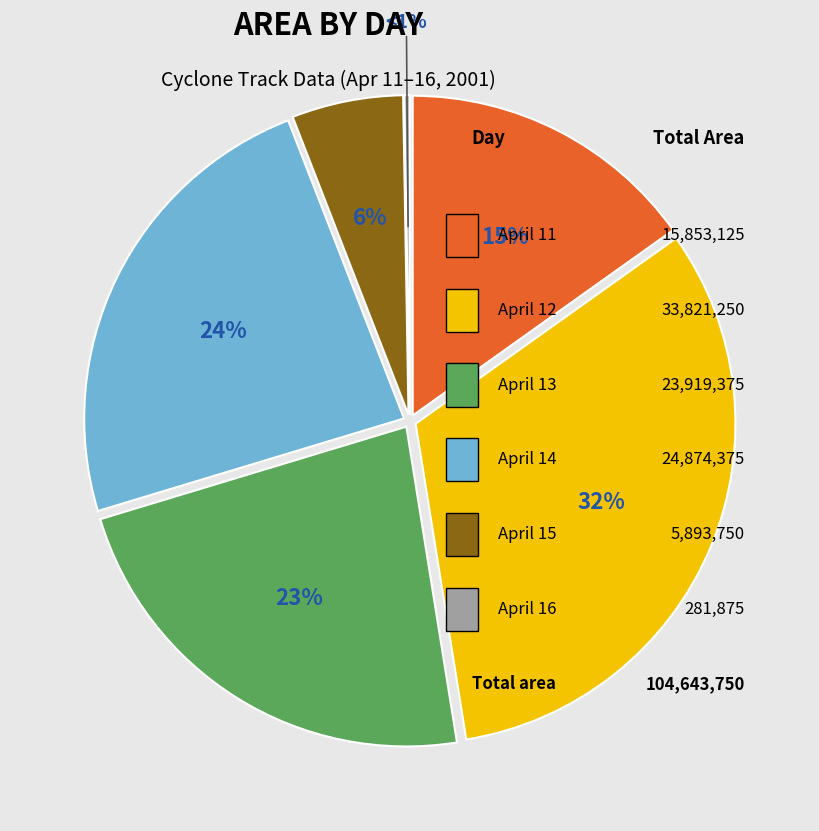

The 15 slice represents 1% of the pie. True or false?

False